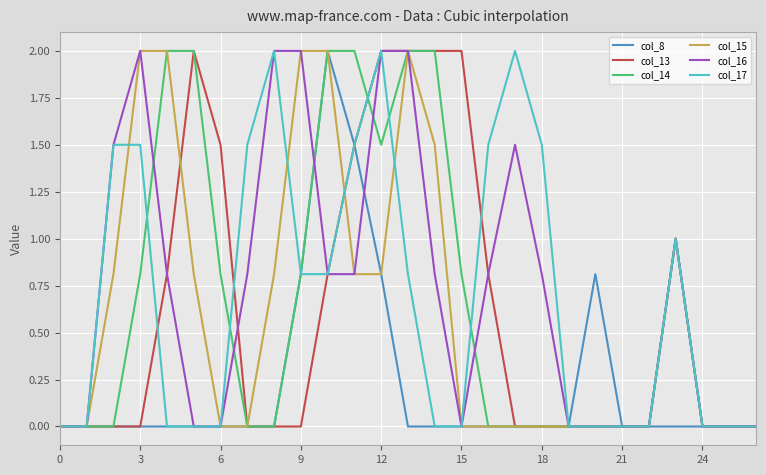

What is the maximum value shown in the chart?

2.0